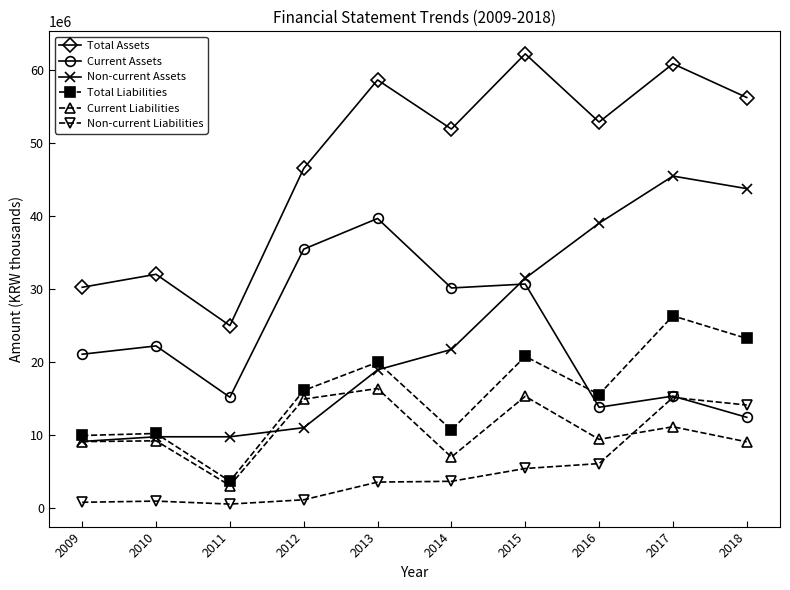

At which category does the chart reach its peak across all series?

2015